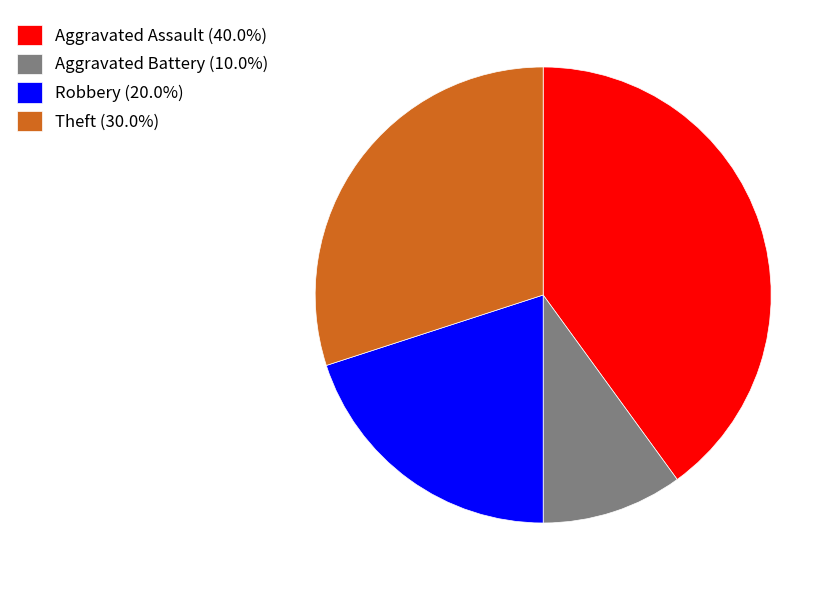

Is Robbery (20.0%) the majority of the pie?

No